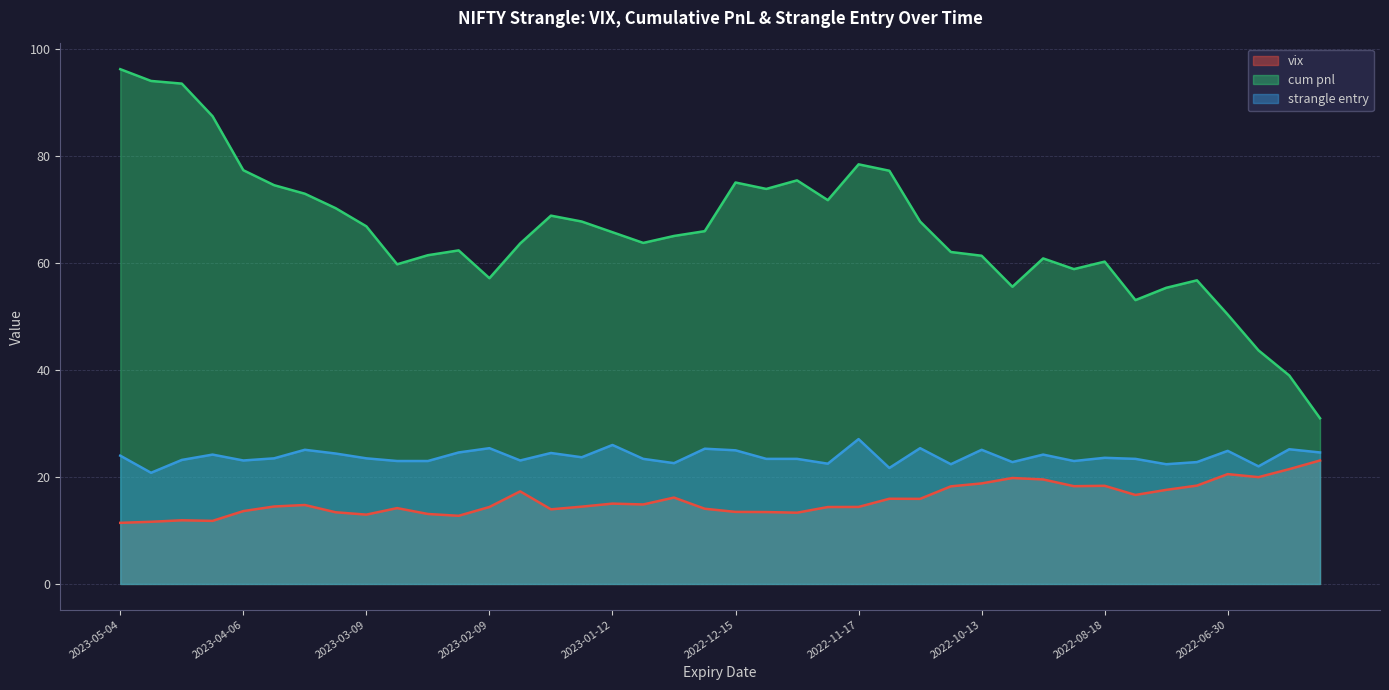

In cum pnl, how many points are lower than both neighbors (excluding endpoints)?

8